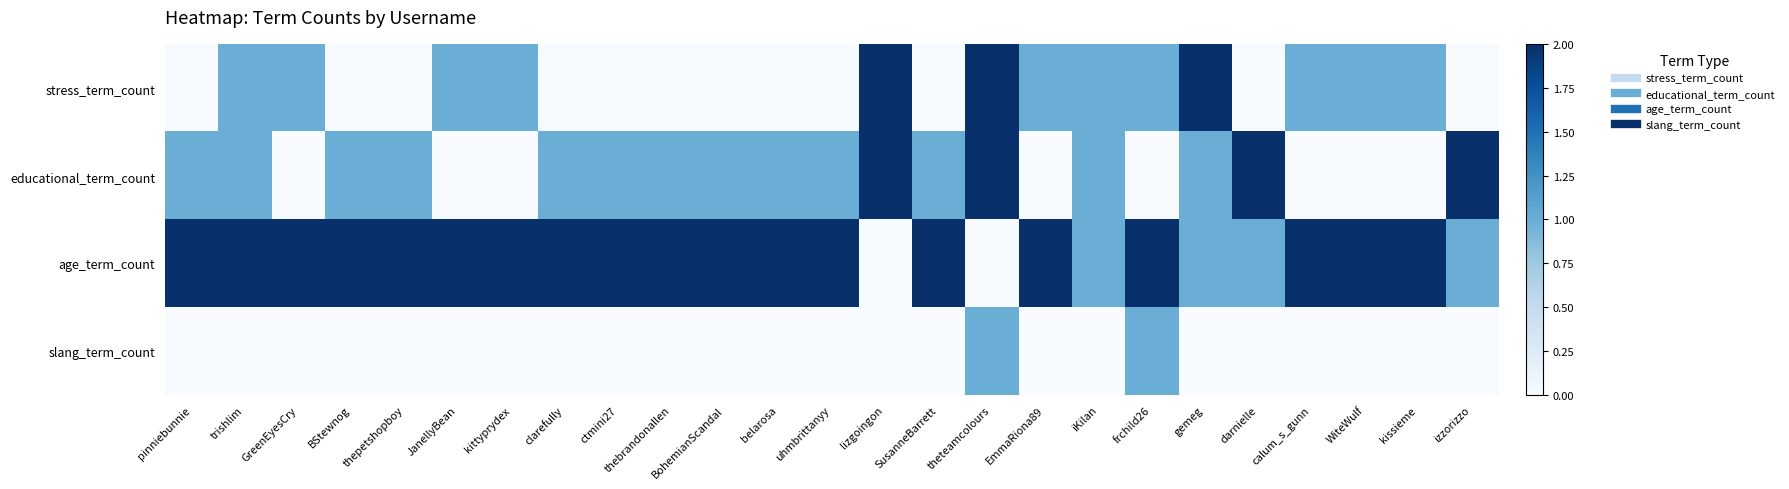

Between lizgoingon and thepetshopboy, which is larger?

lizgoingon